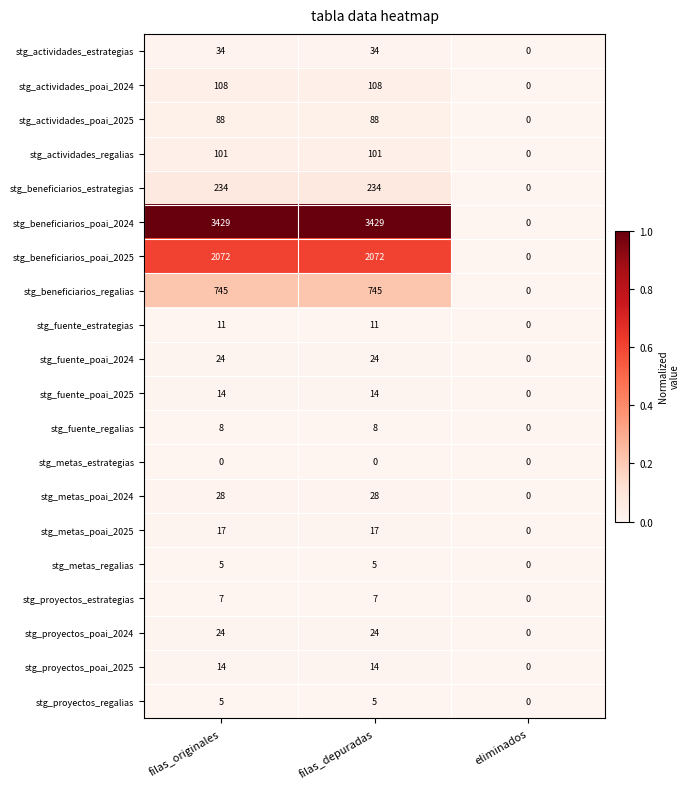

Between filas_depuradas and eliminados, which series saw the biggest shift?

stg_beneficiarios_poai_2024